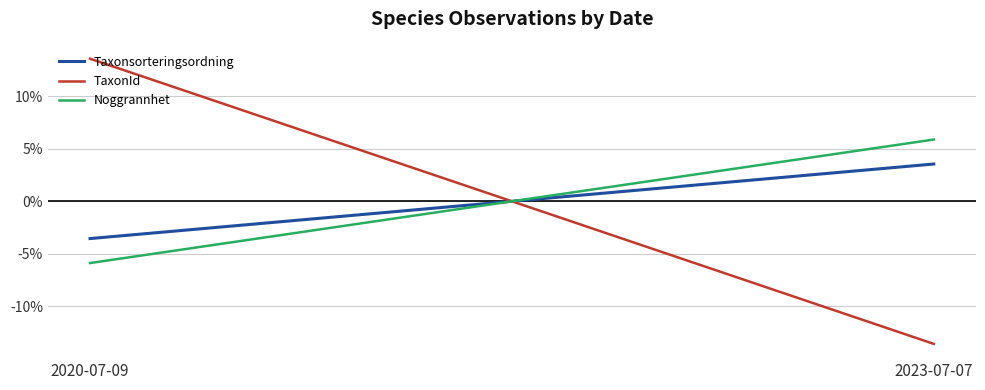

Reading left to right, list all the values displayed in this chart.

Taxonsorteringsordning: 2020-07-09=-3.6	2023-07-07=3.6
TaxonId: 2020-07-09=13.6	2023-07-07=-13.6
Noggrannhet: 2020-07-09=-5.9	2023-07-07=5.9